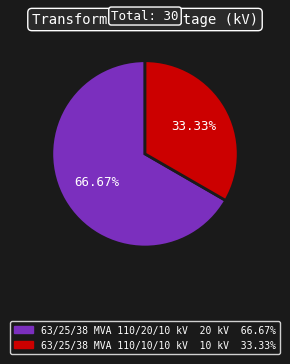

How many slices are in this pie chart?

2